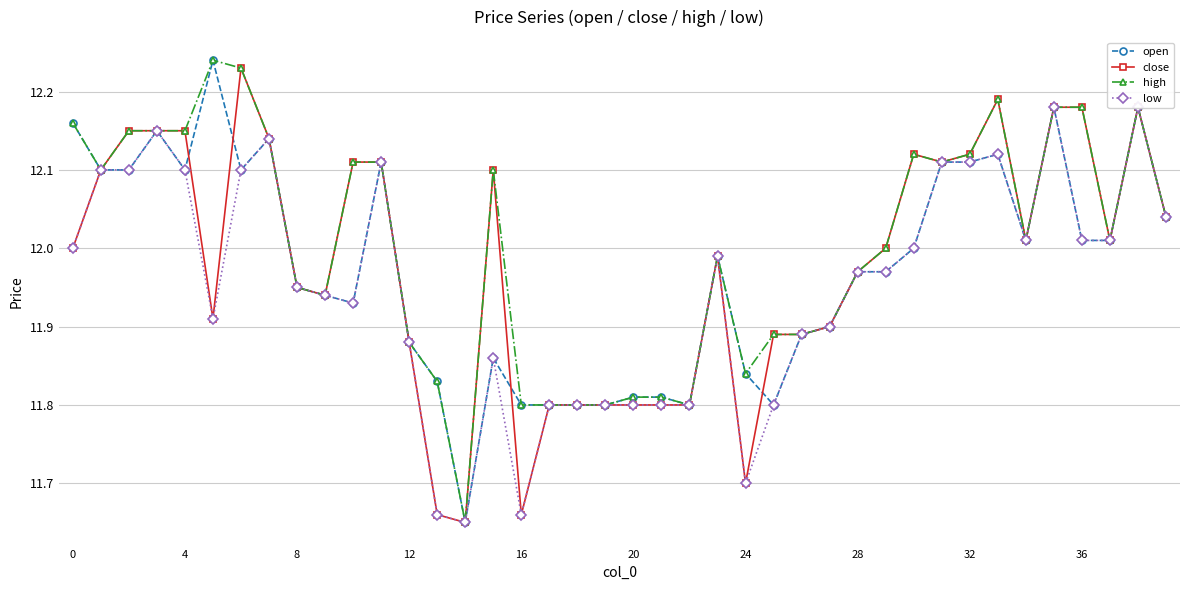

Where is high nearest to the value 11?

14